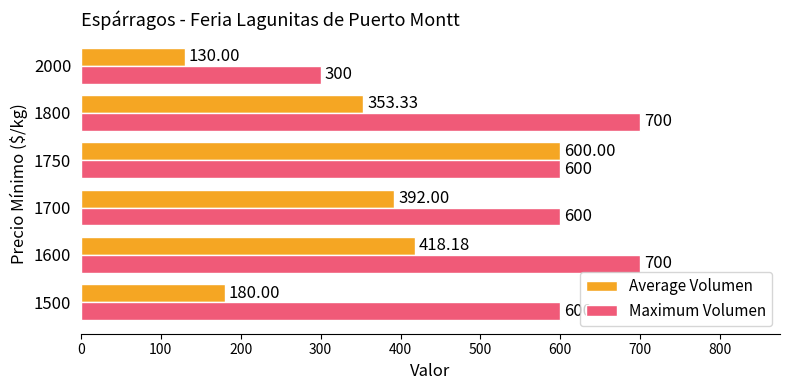

What is the difference between the second highest and minimum values in the Average Volumen series?

288.2